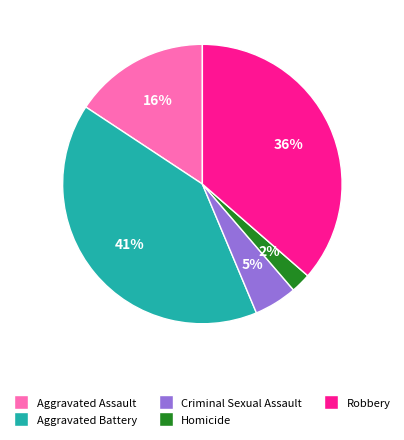

How many slices are in this pie chart?

5